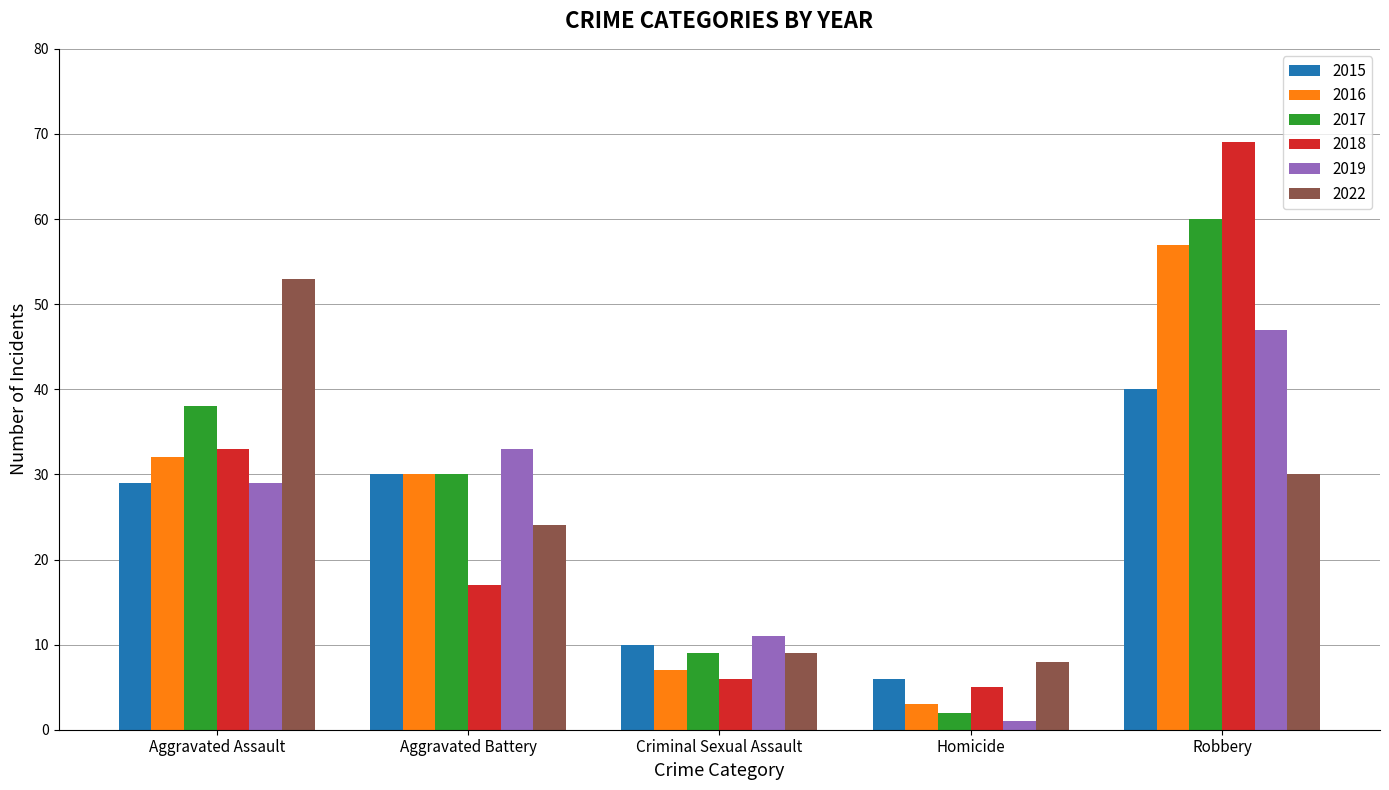

What is the value of the 2019 bar at the 5th from the left?

47